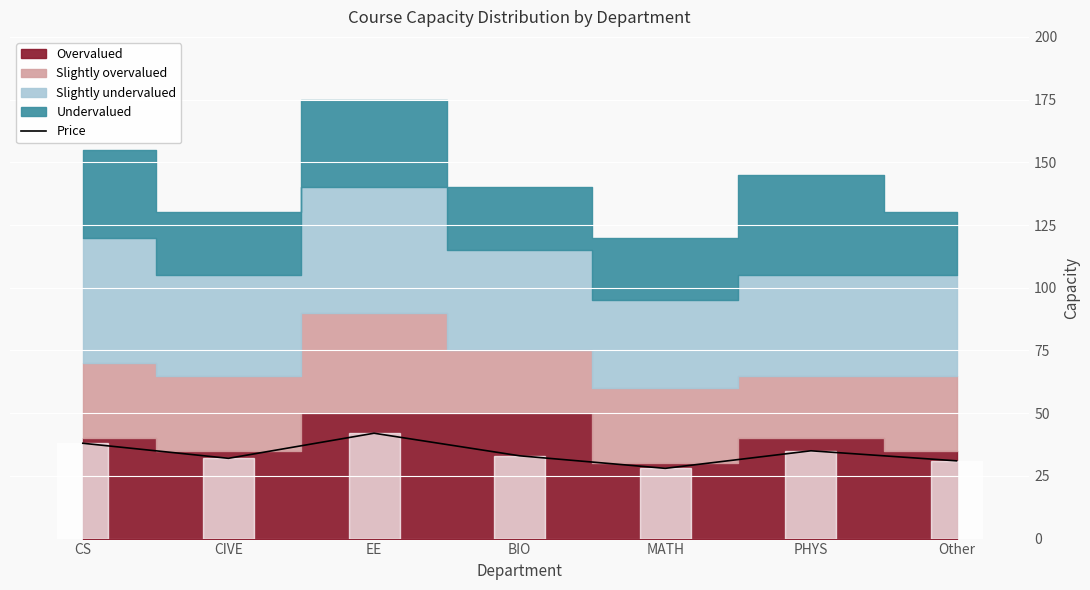

What is the change in value from PHYS to Other?

-4